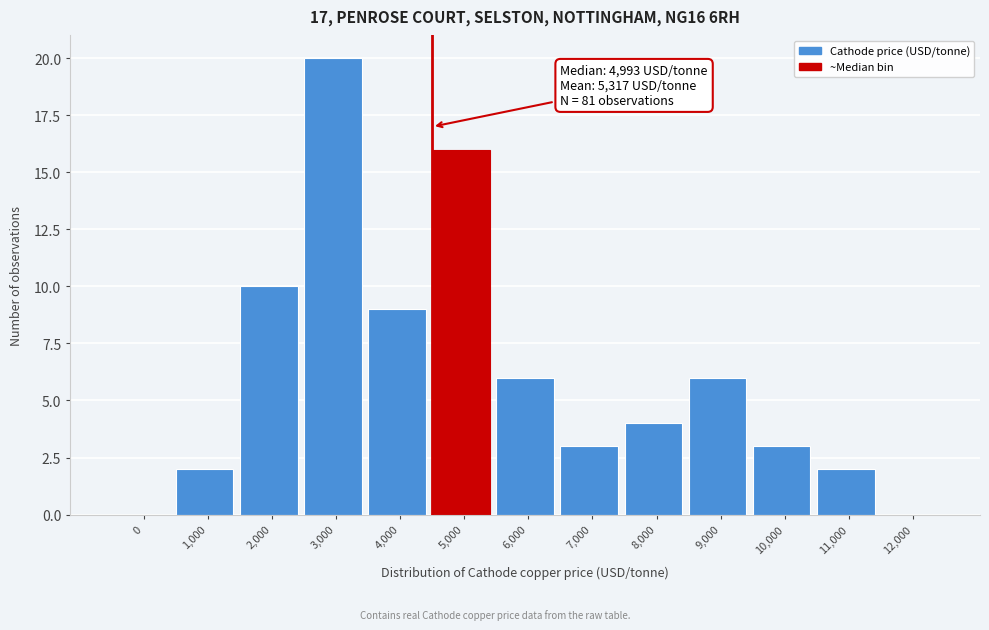

Reading left to right, extract all data points from this chart.

0=0	1,000=2	2,000=10	3,000=20	4,000=9	5,000=16	6,000=6	7,000=3	8,000=4	9,000=6	10,000=3	11,000=2	12,000=0